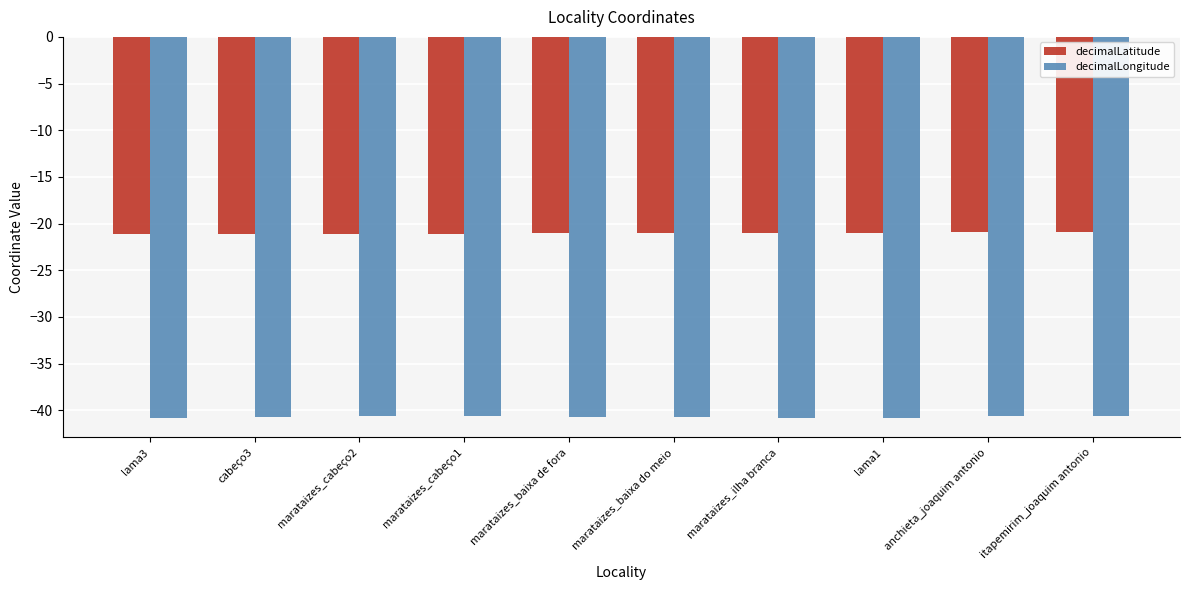

The value of decimalLongitude at anchieta_joaquim antonio is -40.7. True or false?

True